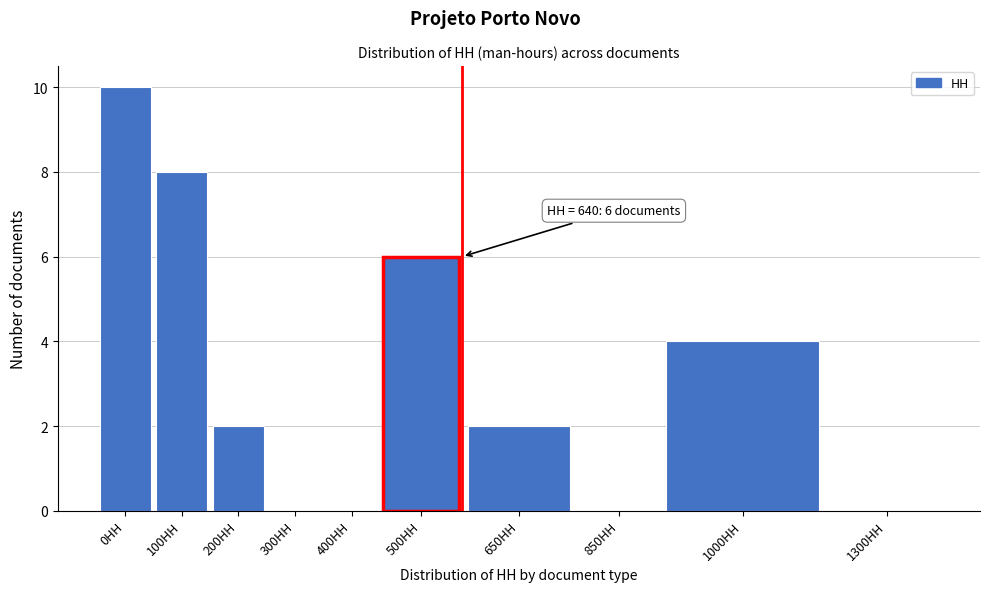

Reading right to left, extract all data points from this chart.

1300HH=0	1000HH=4	850HH=0	650HH=2	500HH=6	400HH=0	300HH=0	200HH=2	100HH=8	0HH=10